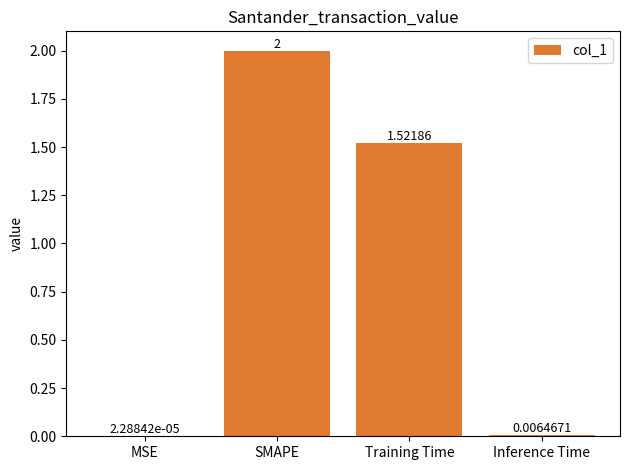

At which category does the chart reach its peak across all series?

SMAPE